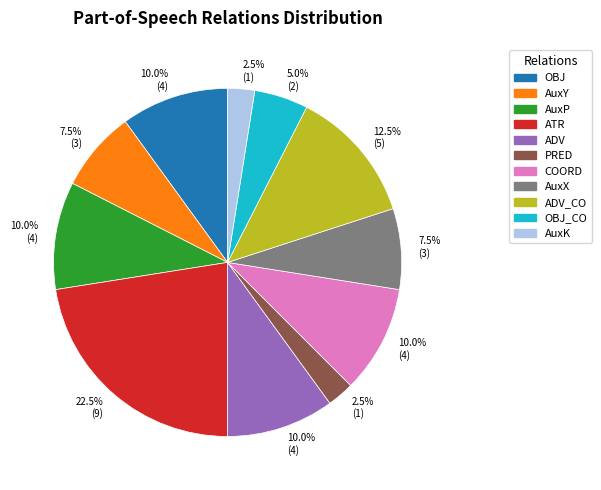

How many segments does this pie chart have?

11